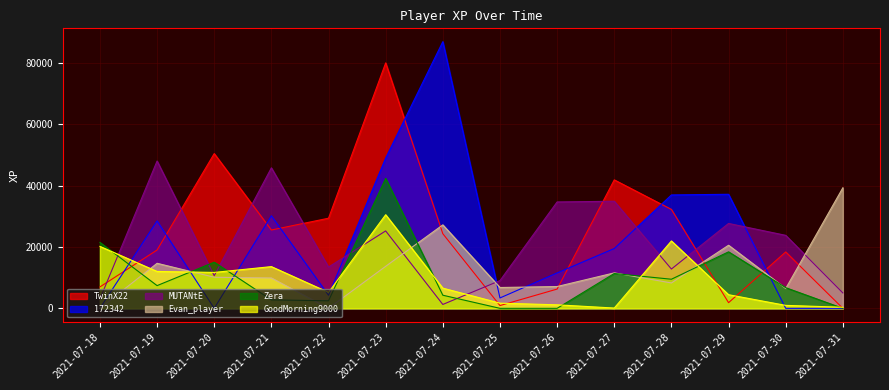

What are all the series names shown in the legend?

TwinX22, 172342, MUTANtE, Evan_player, Zera, GoodMorning9000